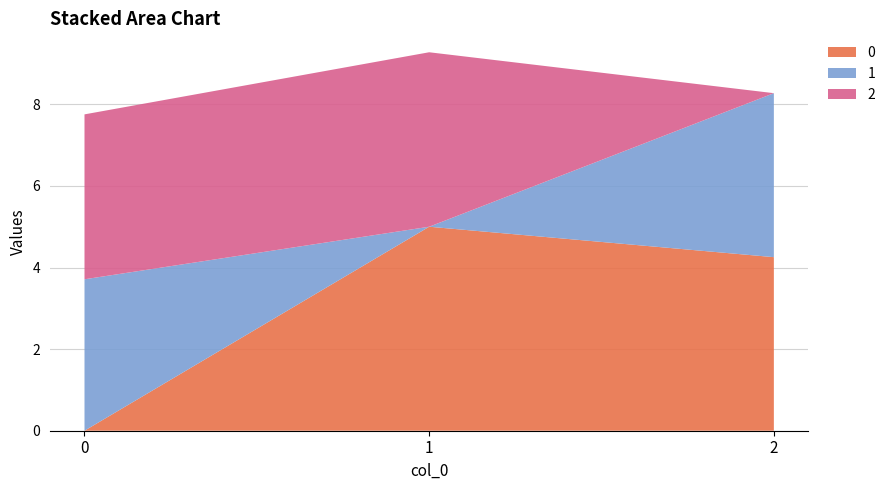

Reading left to right, transcribe all the data shown in this chart.

0: 0.0	5.0	4.3
1: 3.7	0.0	4.0
2: 4.0	4.3	0.0